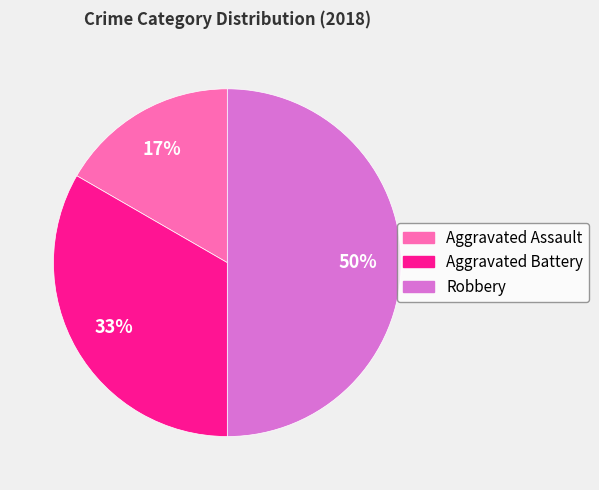

To the nearest percent, what portion does Robbery represent?

50%